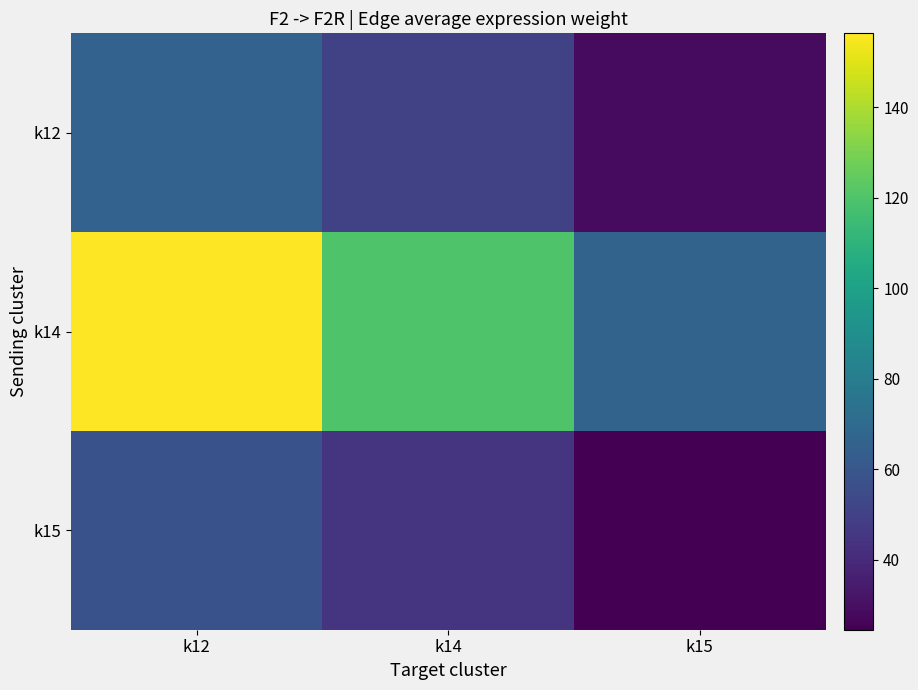

Reading left to right, what are all the values shown in this chart?

k12: k12=66.0	k14=50.8	k15=28.2
k14: k12=156.3	k14=120.2	k15=66.8
k15: k12=57.5	k14=44.3	k15=24.6